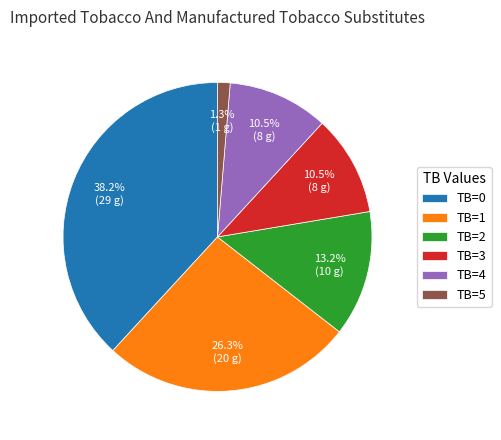

Is it true that TB=2 is 3% of the pie?

False